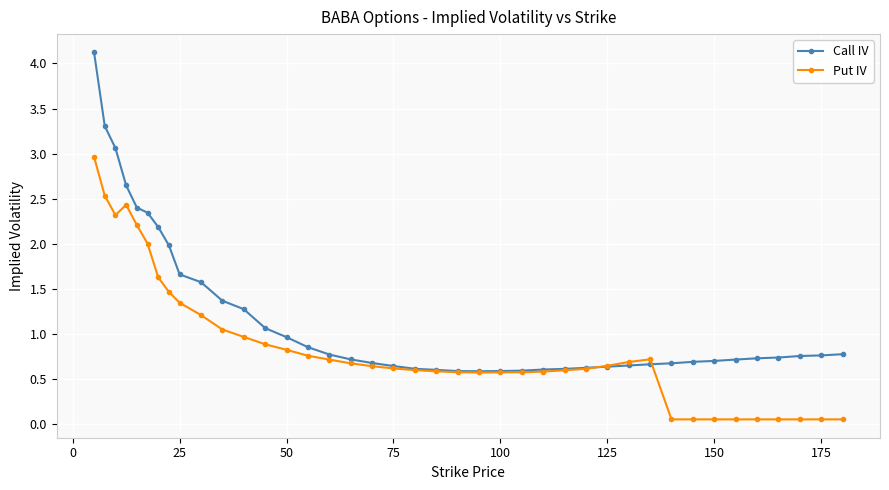

How many categories are shown in the chart?

40